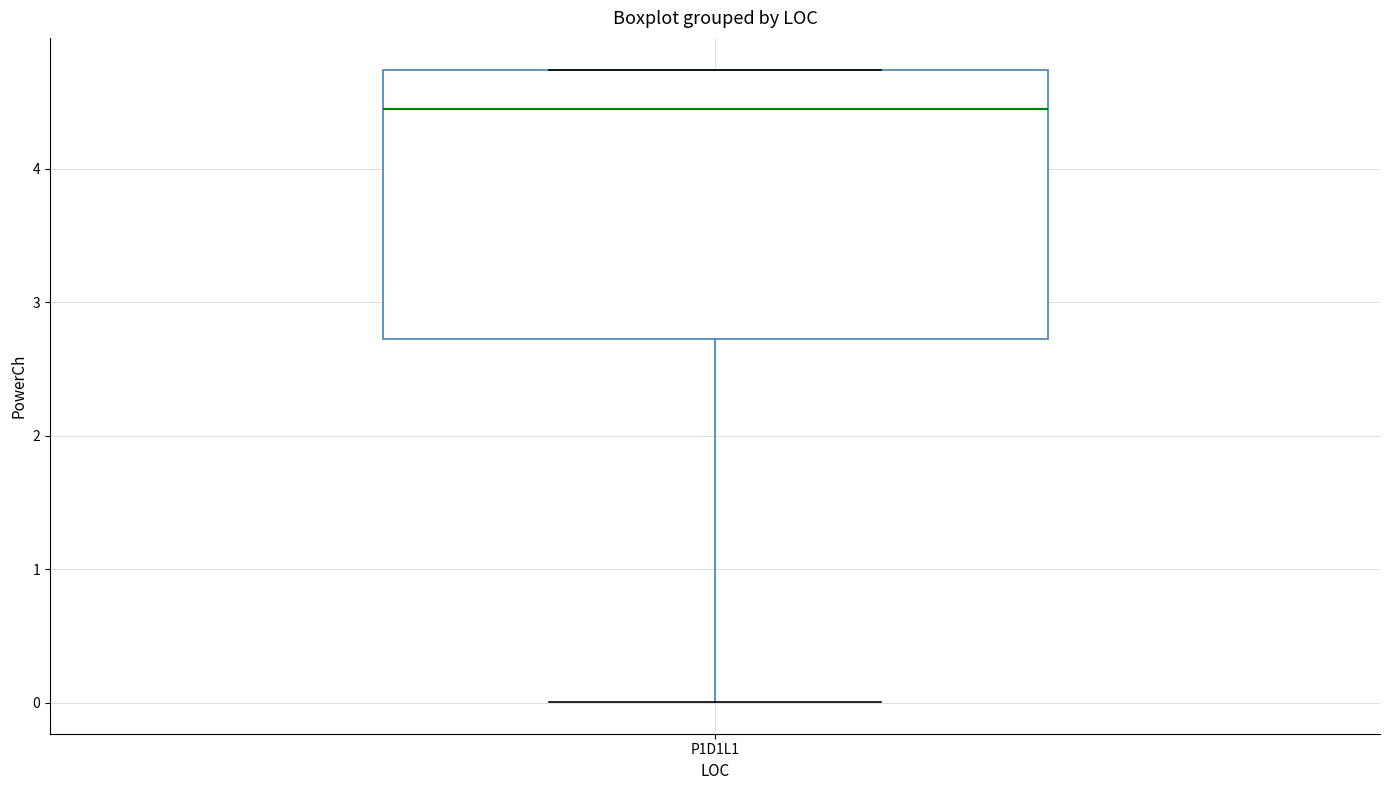

Where does the median line of the box for P1D1L1 sit on the y-axis? The values are not printed on the chart, so give them approximately, as read against the axis.

4.5